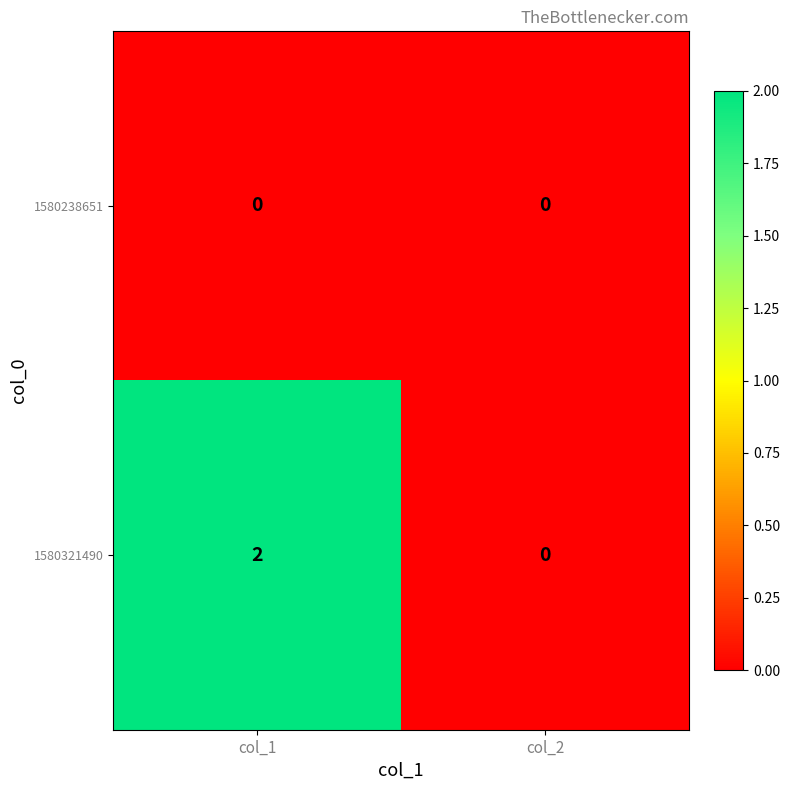

Reading left to right, list all the values displayed in this chart.

1580238651: col_1=0	col_2=0
1580321490: col_1=2	col_2=0